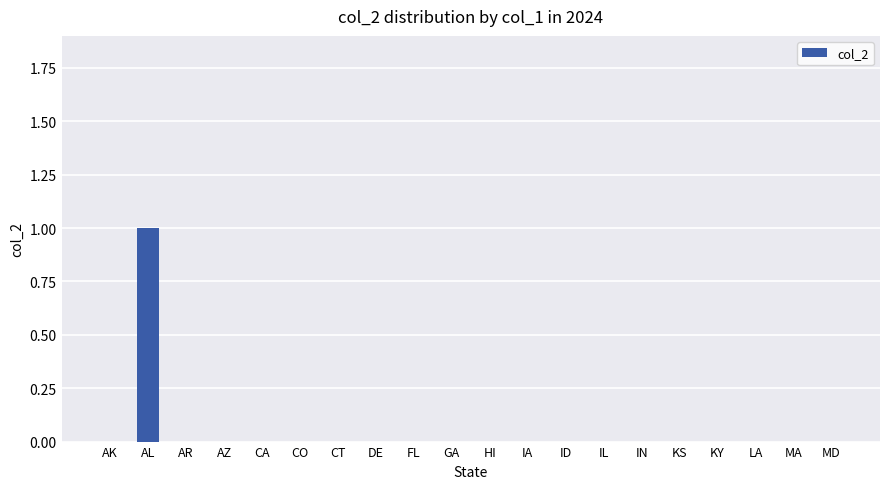

The chart shows a value of -1 at HI. True or false?

False